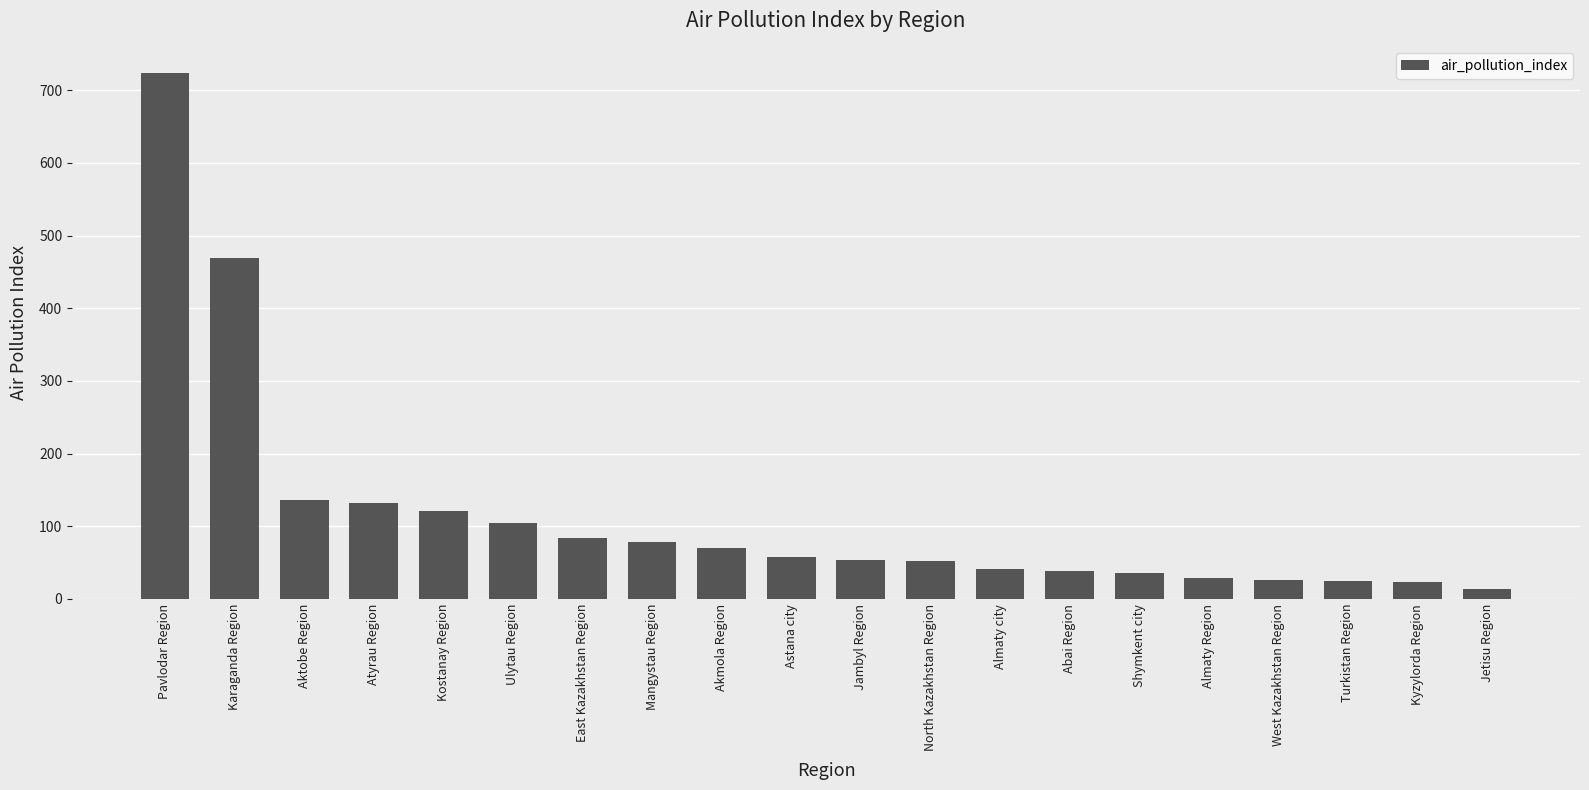

Approximately how many times larger is the value at North Kazakhstan Region compared to Kostanay Region?

0.4